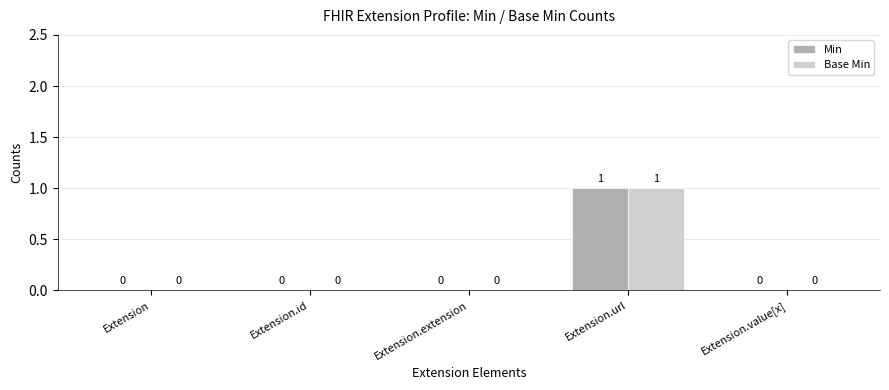

At which category is the sum across all series the highest?

Extension.url